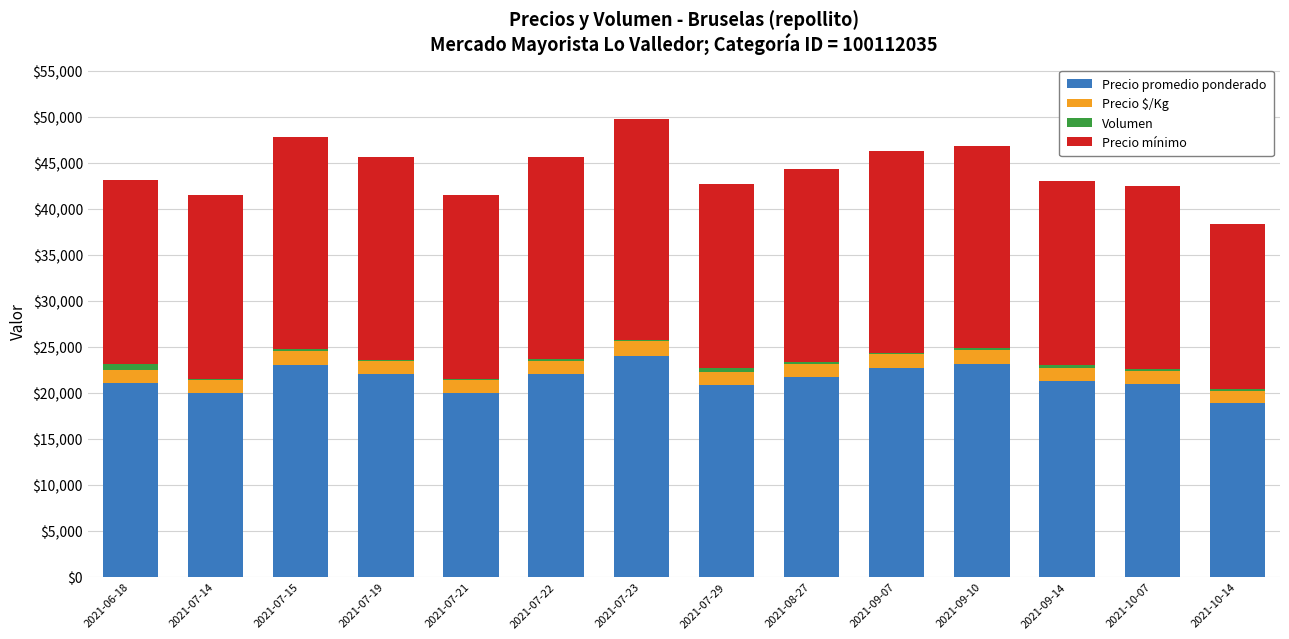

The value of Precio promedio ponderado at 2021-07-19 is 32025. True or false?

False